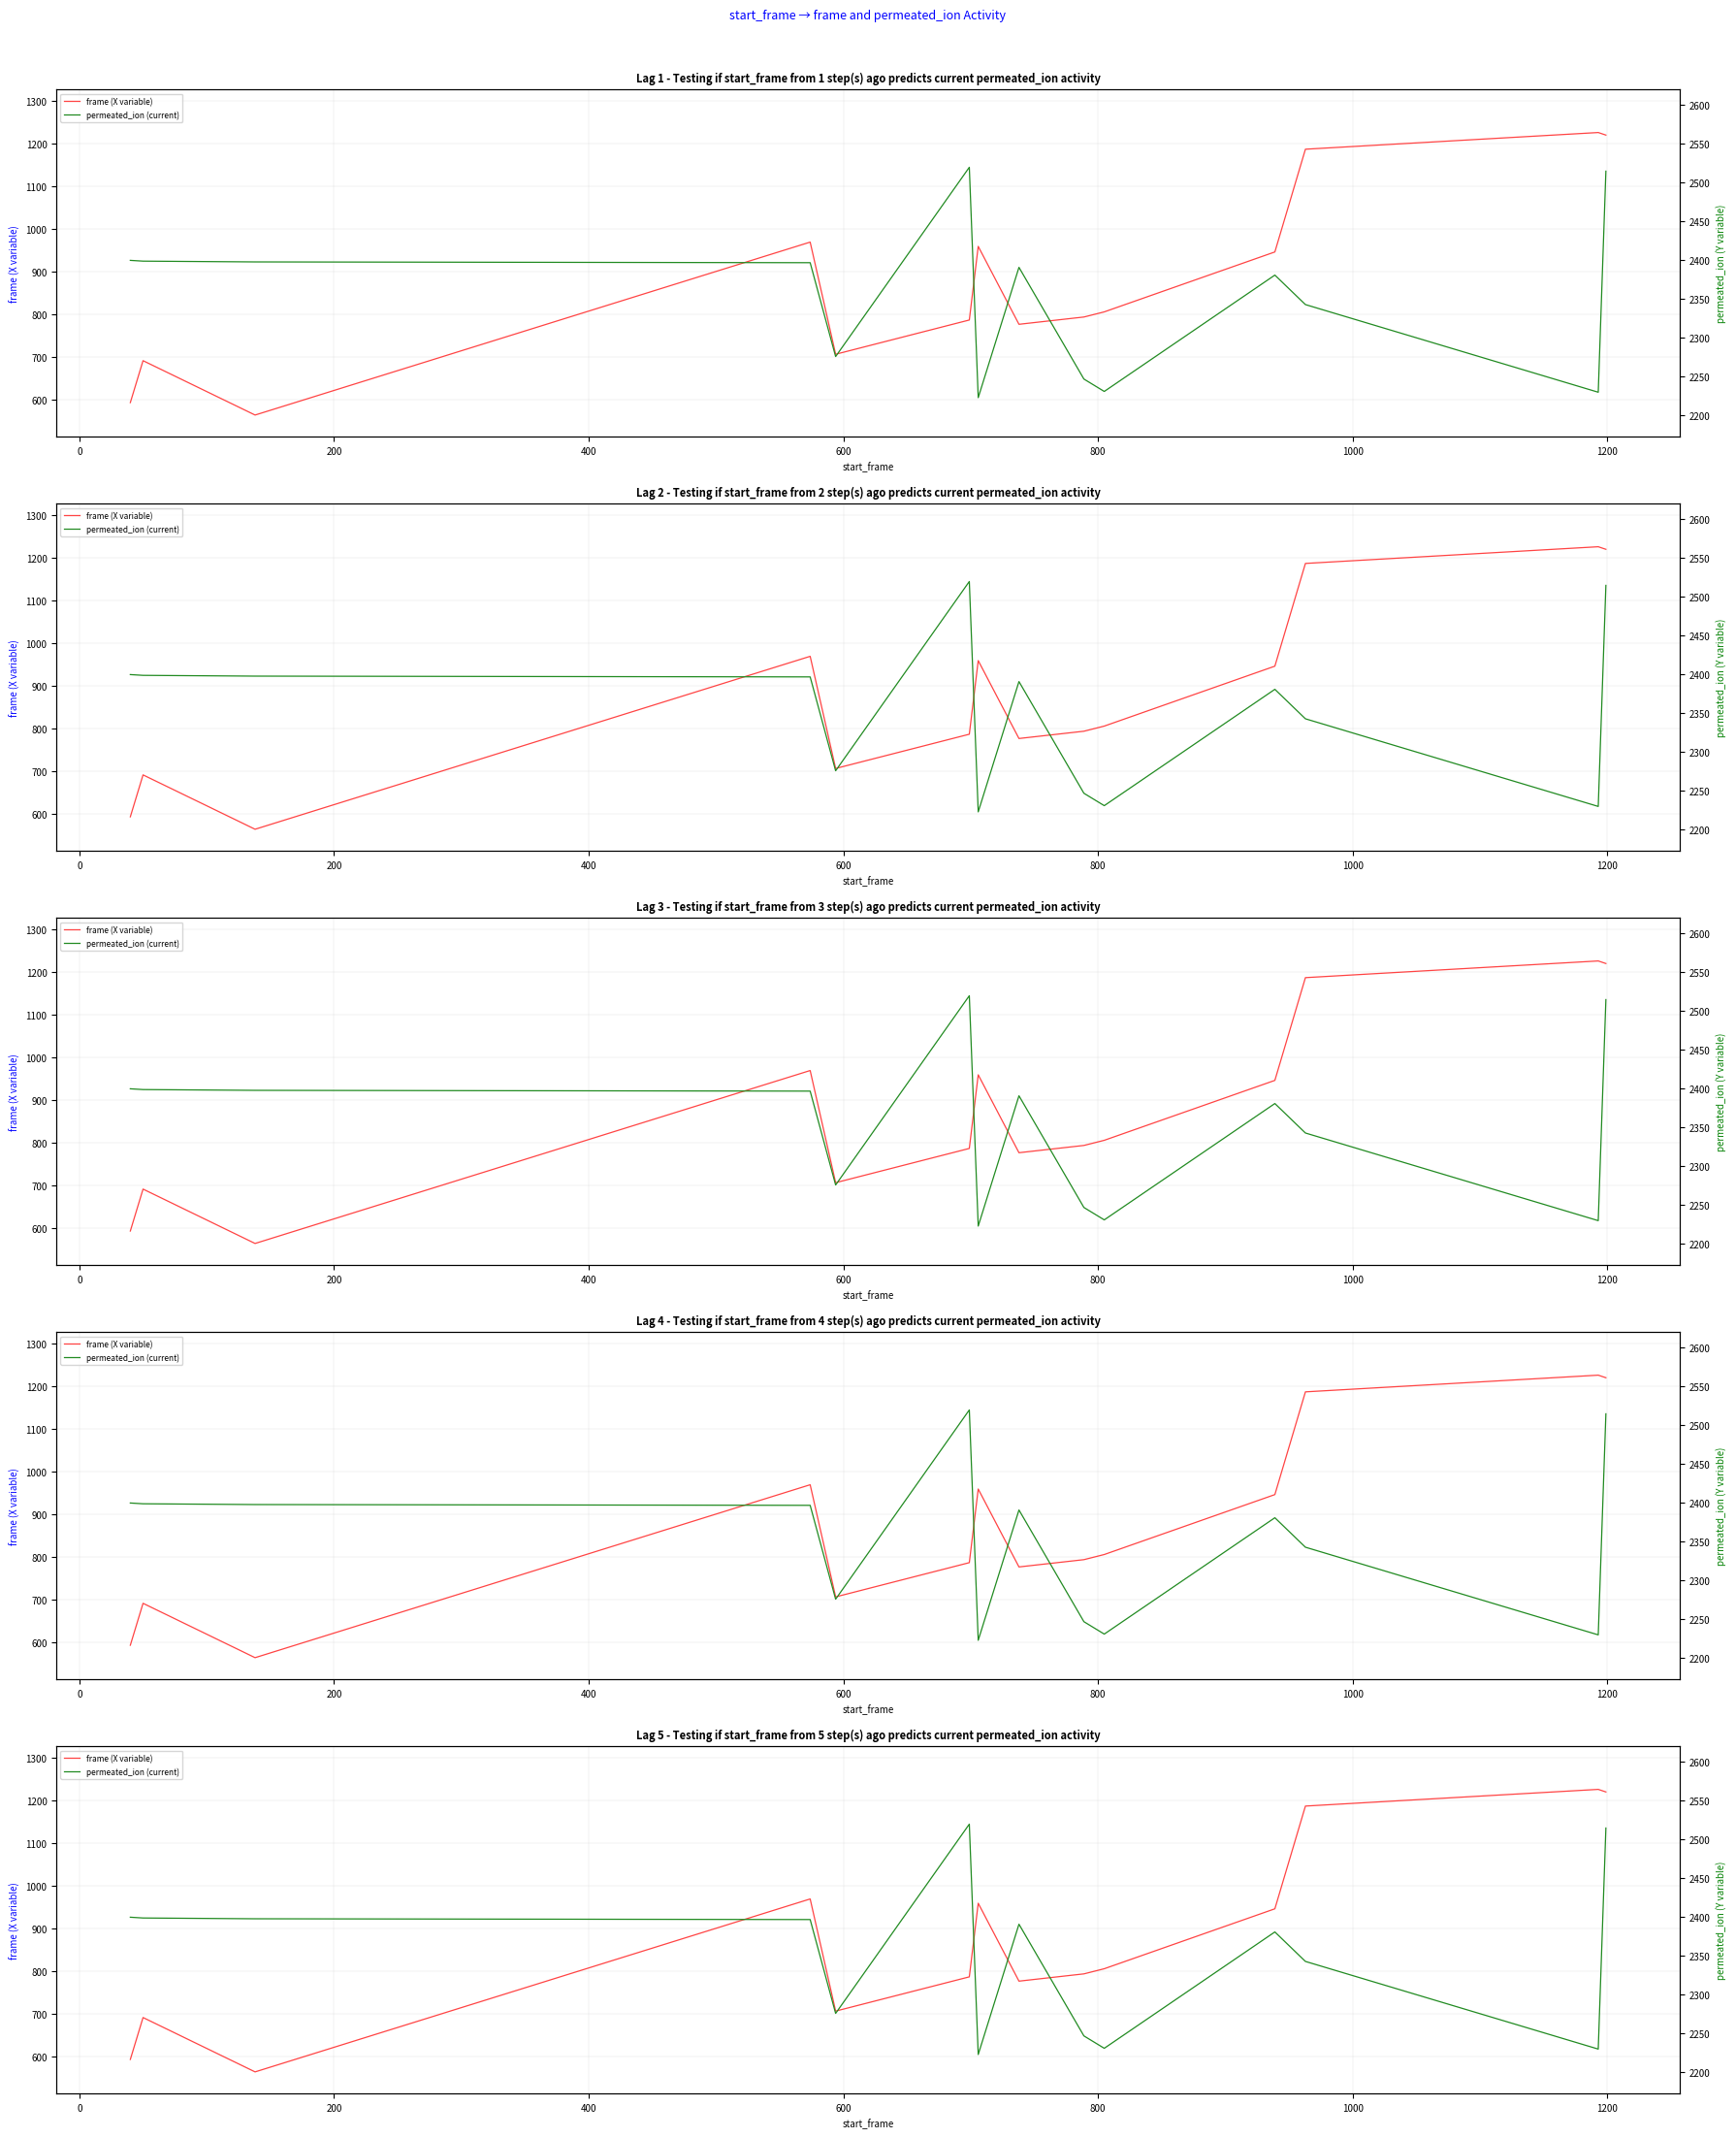

How many series are shown in this chart?

2